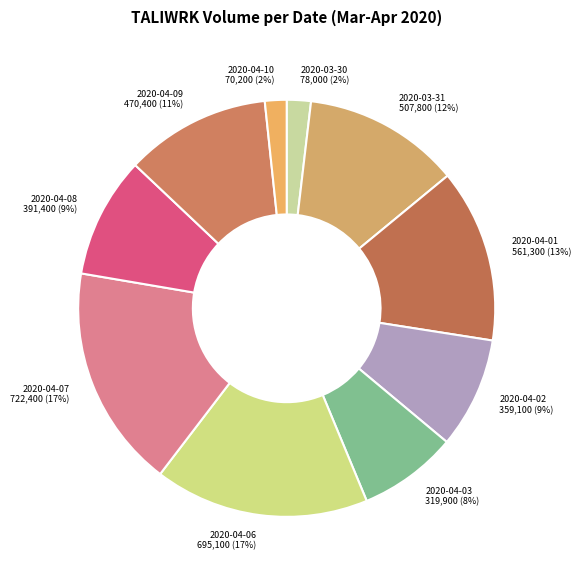

Between 2020-04-03 and 2020-04-07, which is larger?

2020-04-07